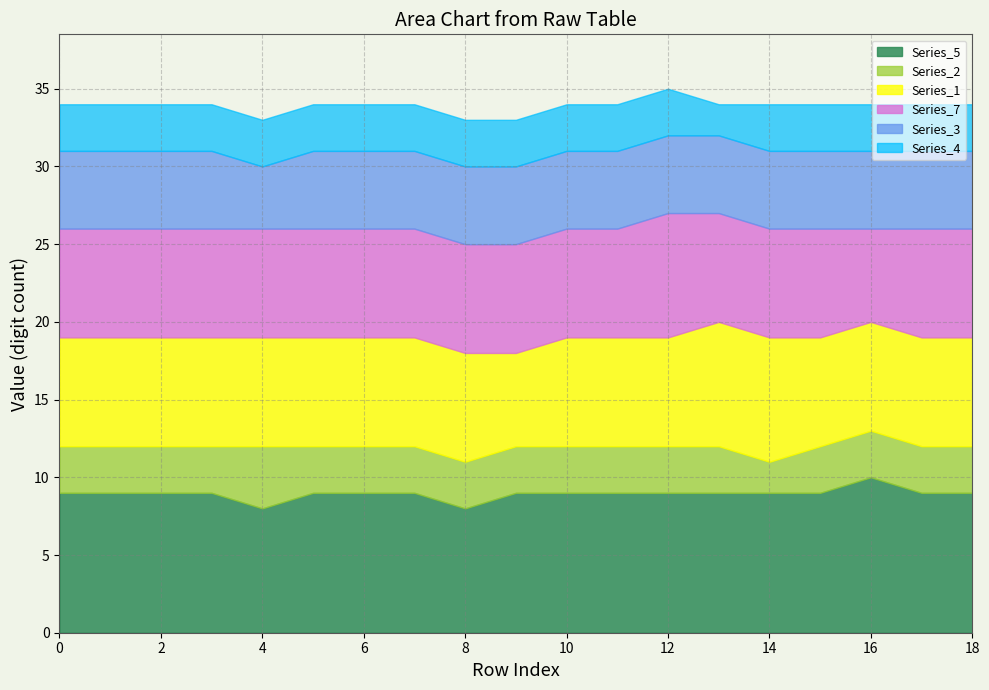

Which series has the largest range (max minus min)?

Series_5